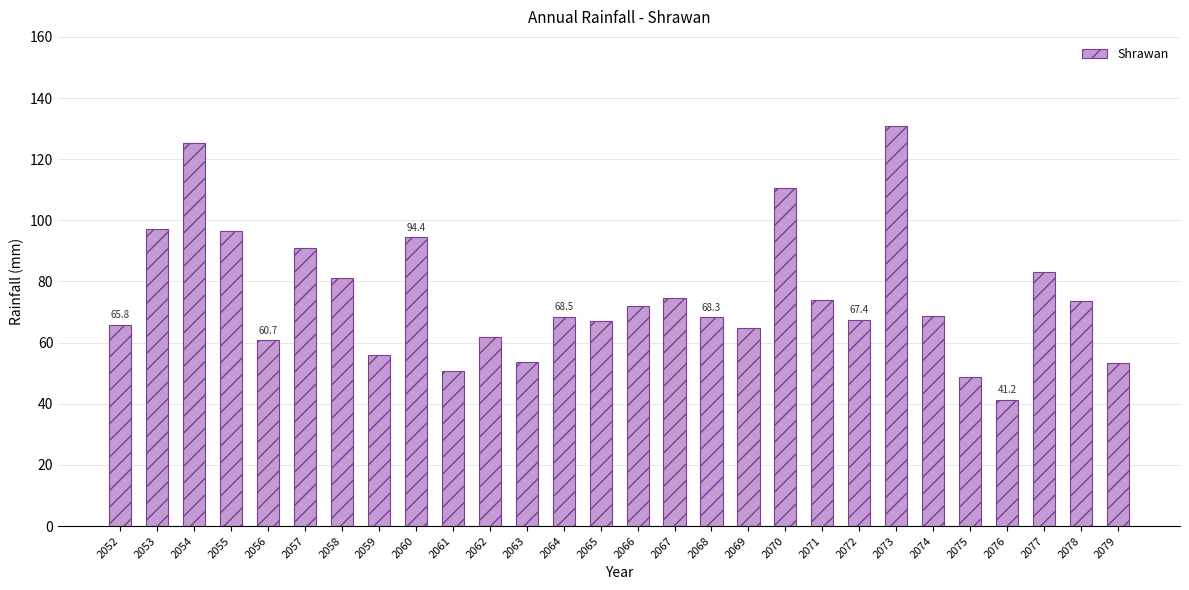

What is the smallest value displayed?

41.2